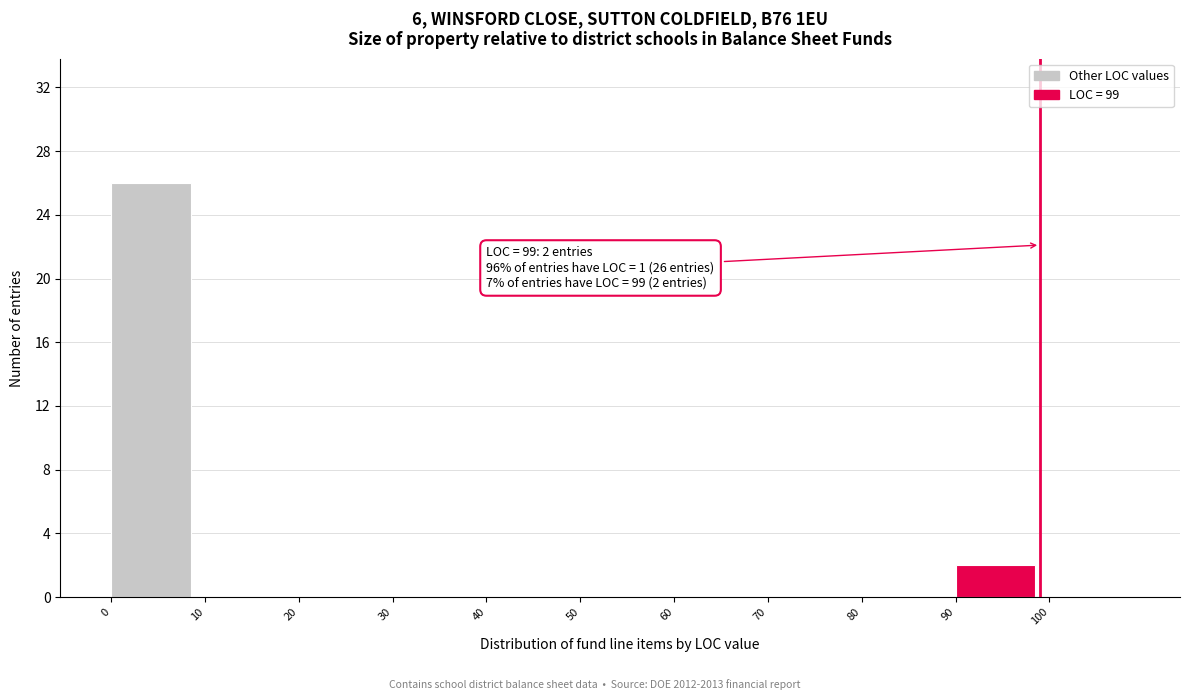

Over which range of the x-axis is the bar tallest?

0 to 10